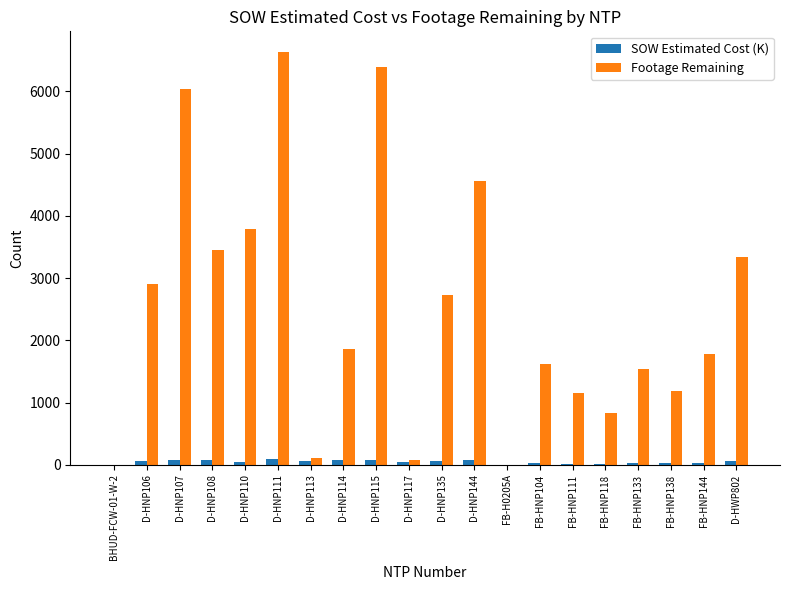

At which category does the chart reach its peak across all series?

D-HNP111